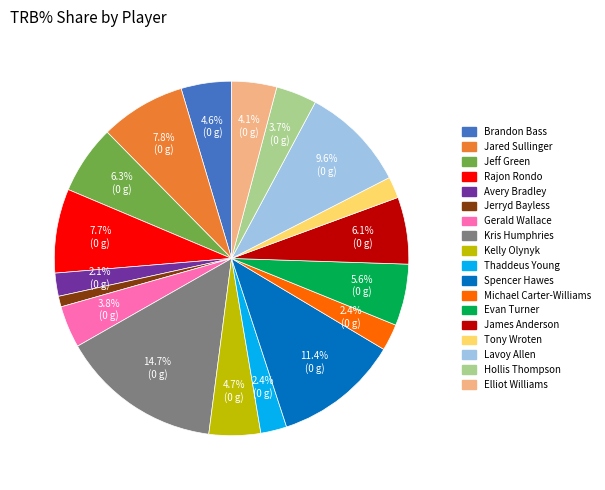

Does Lavoy Allen represent more than half of the total?

No